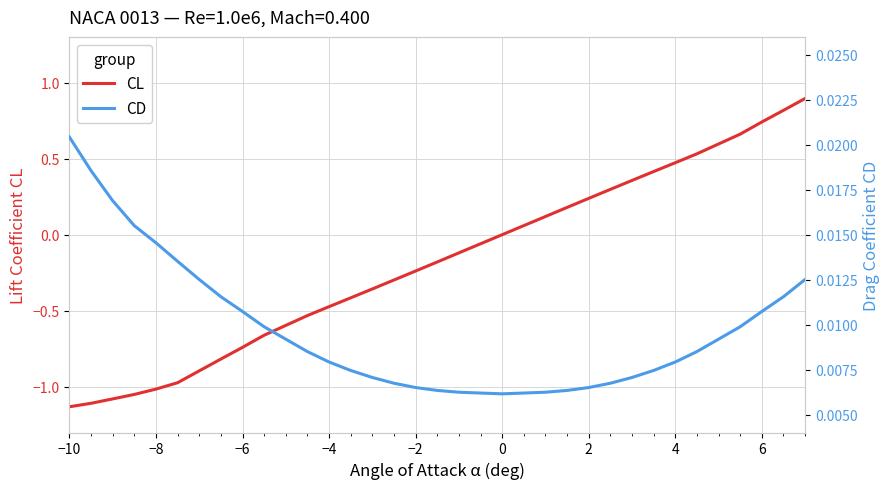

List the series in order of their overall mean, lowest first.

CL, CD